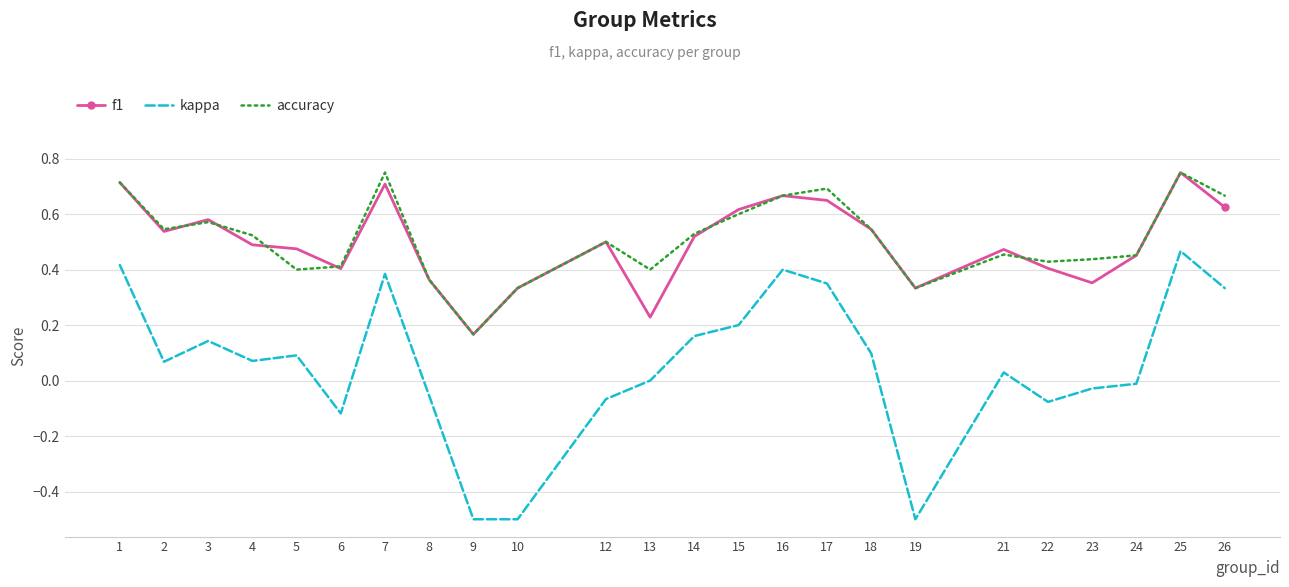

Which series ends up on top after the final intersection of accuracy and f1?

accuracy